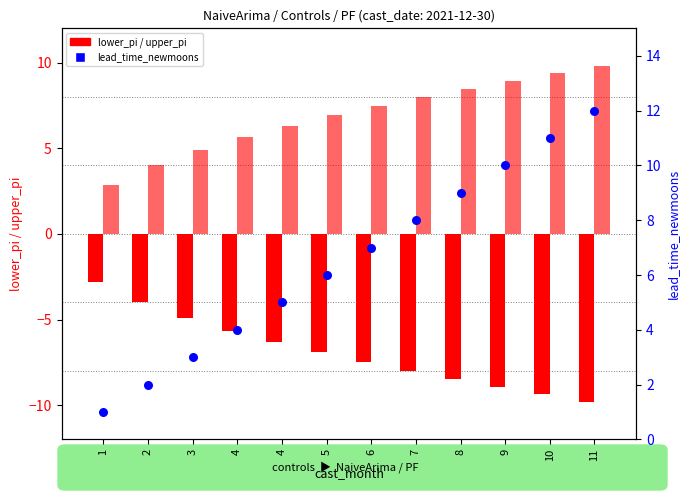

At which category is the sum across all series the highest?

11